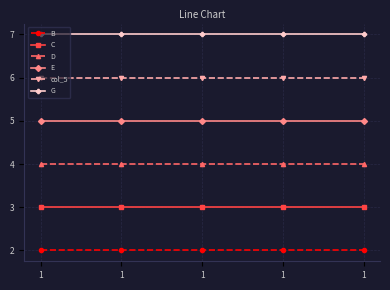

Does the chart display data point markers on the line(s)?

Yes